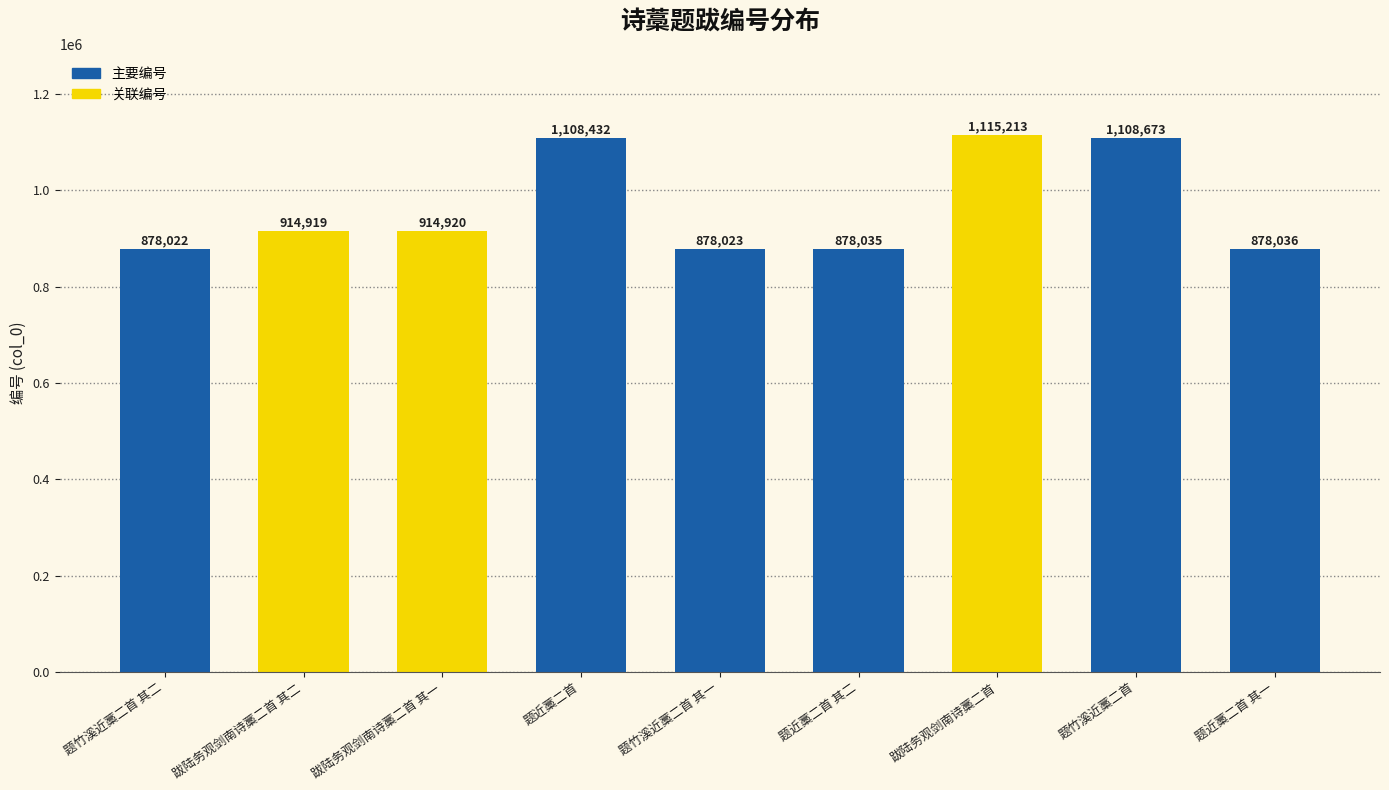

What is the average value?

963808